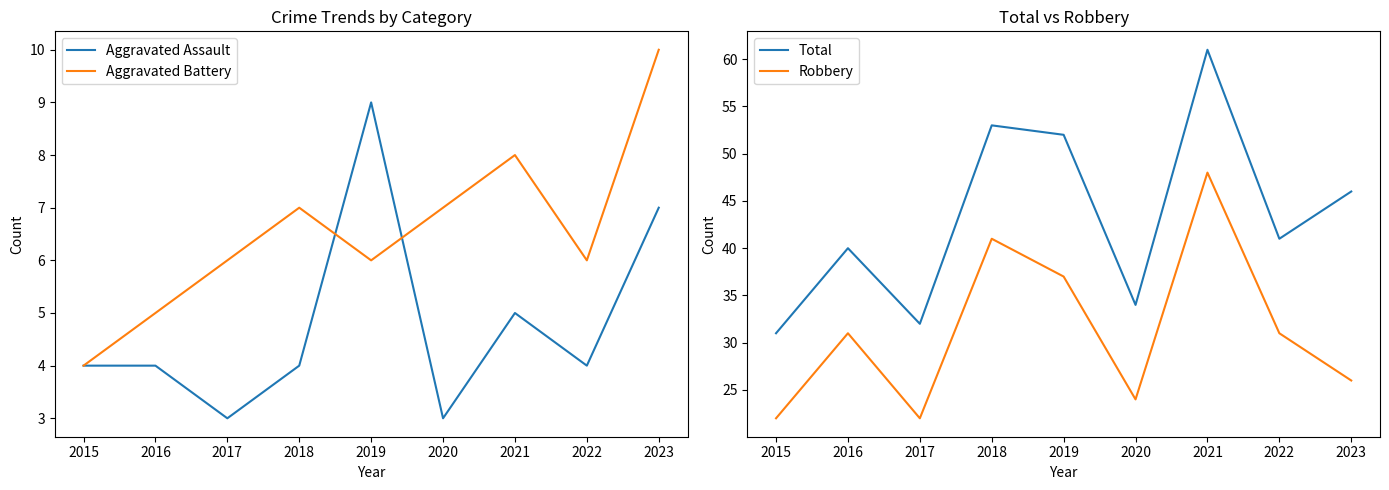

At which category does Aggravated Battery reach its first local valley?

2019